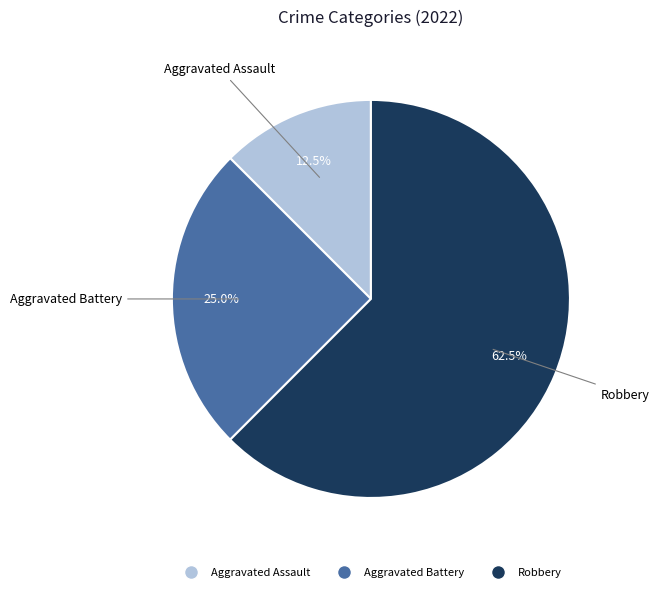

Is it true that Aggravated Assault is 1% of the pie?

False